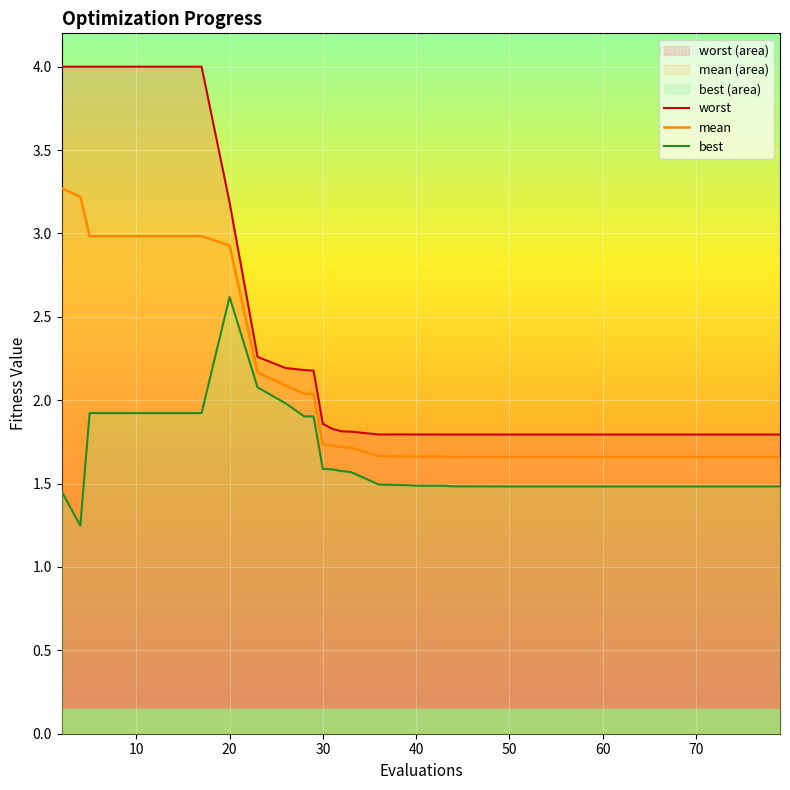

In best, how many points are higher than both neighbors (excluding endpoints)?

1